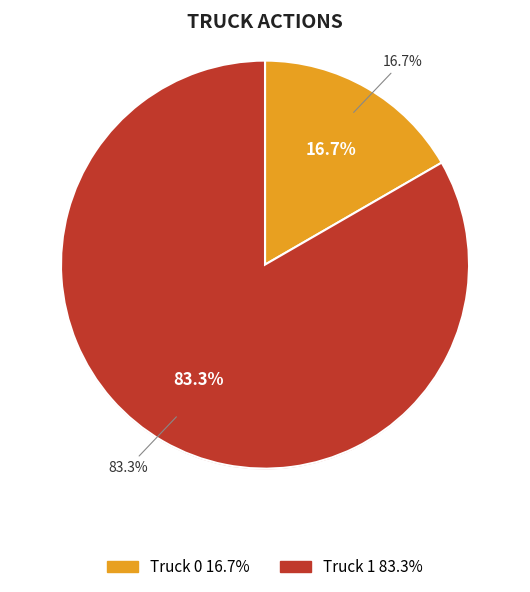

Count the number of slices in the pie.

2